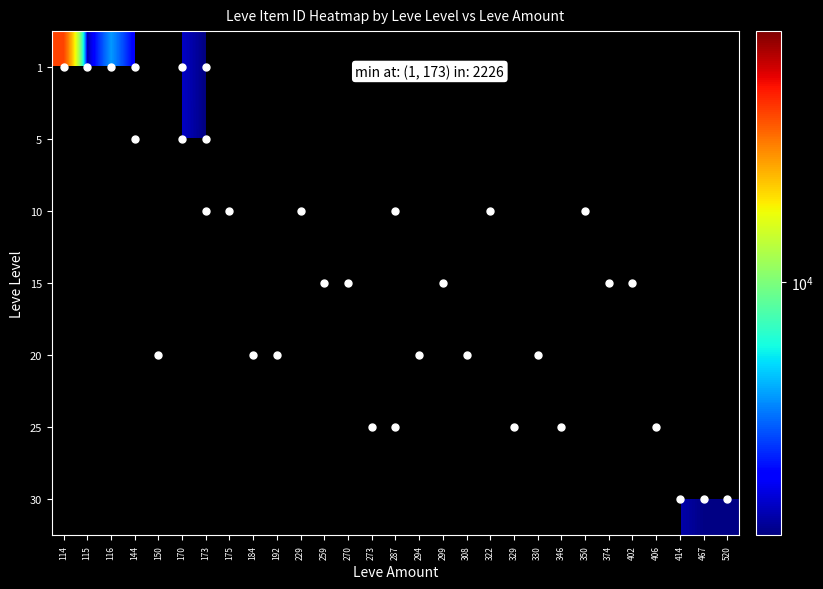

Between 115 and 192, which is larger?

192